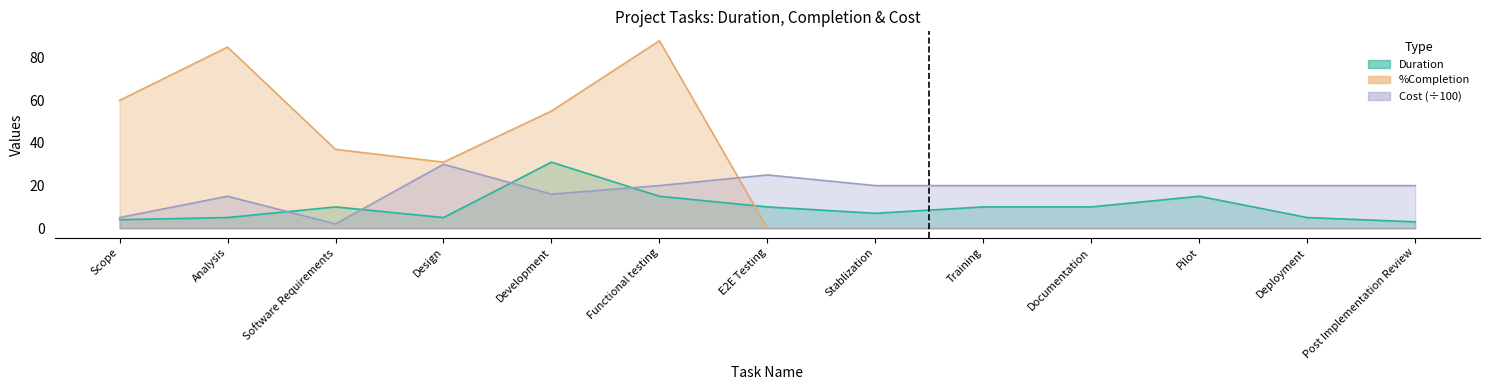

Rank the series by their maximum value, from highest to lowest.

%Completion, Duration, Cost